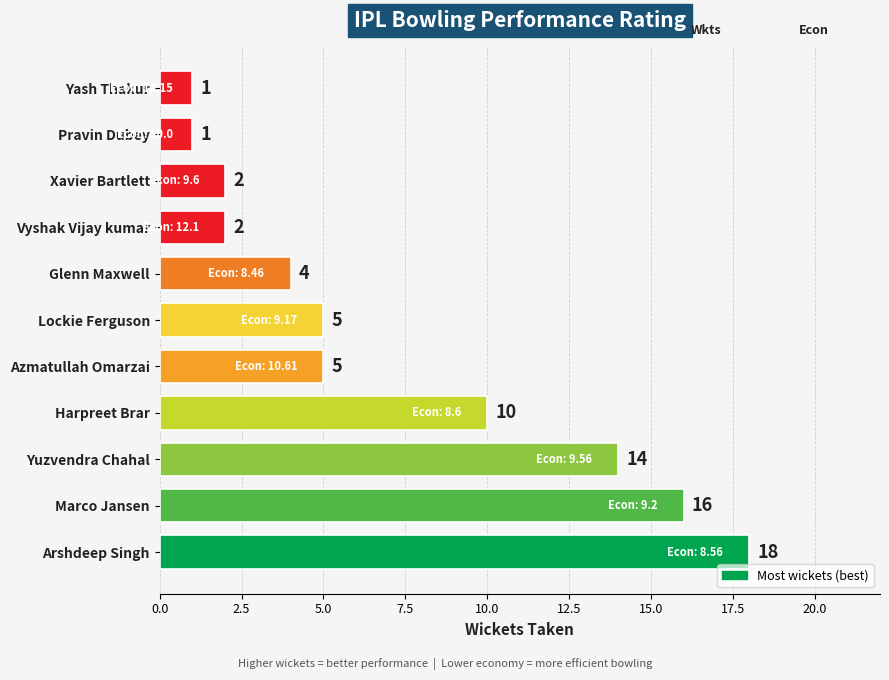

Reading bottom to top, extract all data points from this chart.

18	16	14	10	5	5	4	2	2	1	1